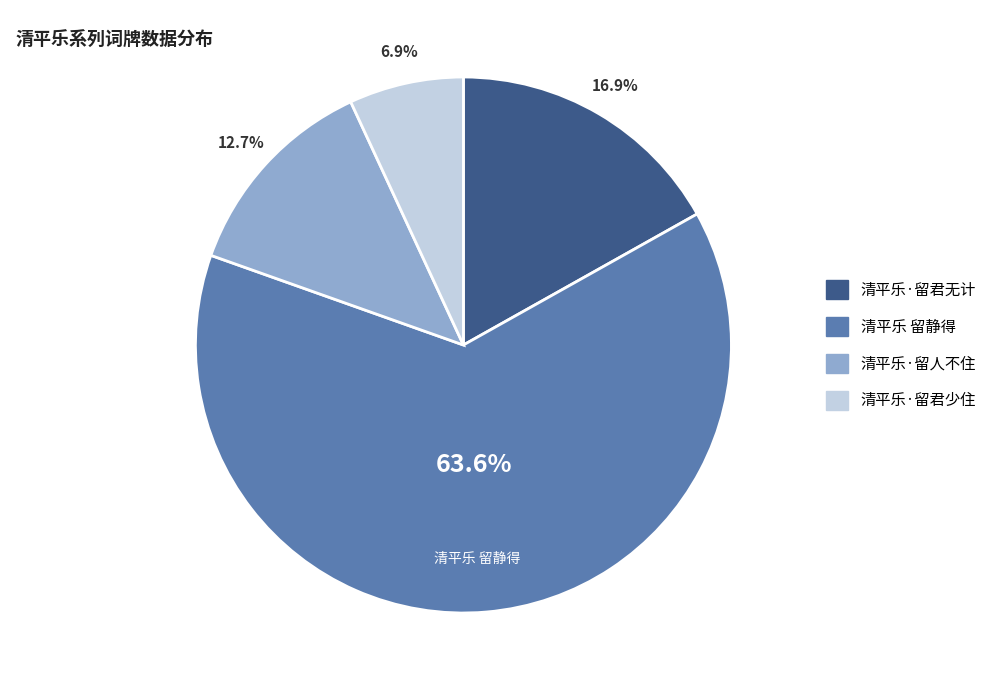

Is it true that 清平乐·留君少住 is 7% of the pie?

True